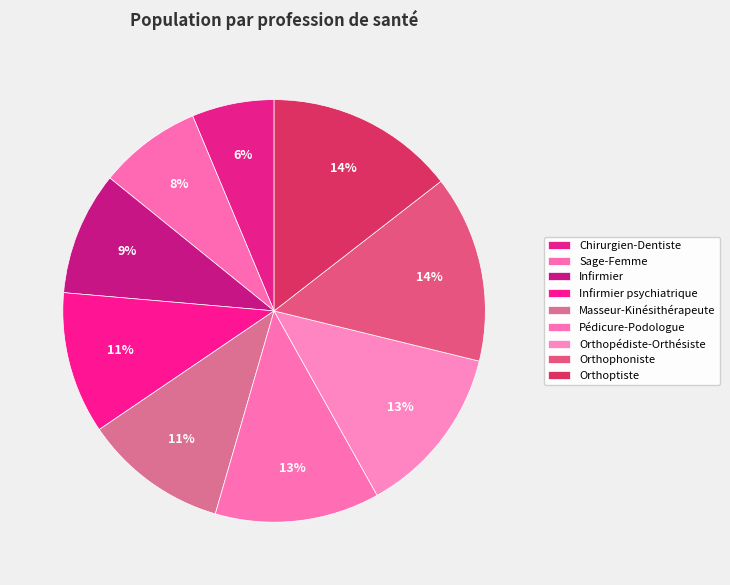

To the nearest percent, what portion does Orthoptiste represent?

14%